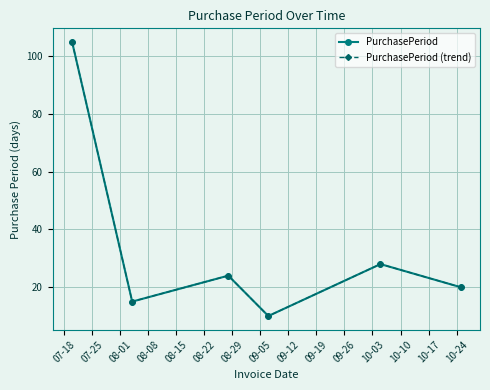

Is this an area chart (filled region under the line)?

No